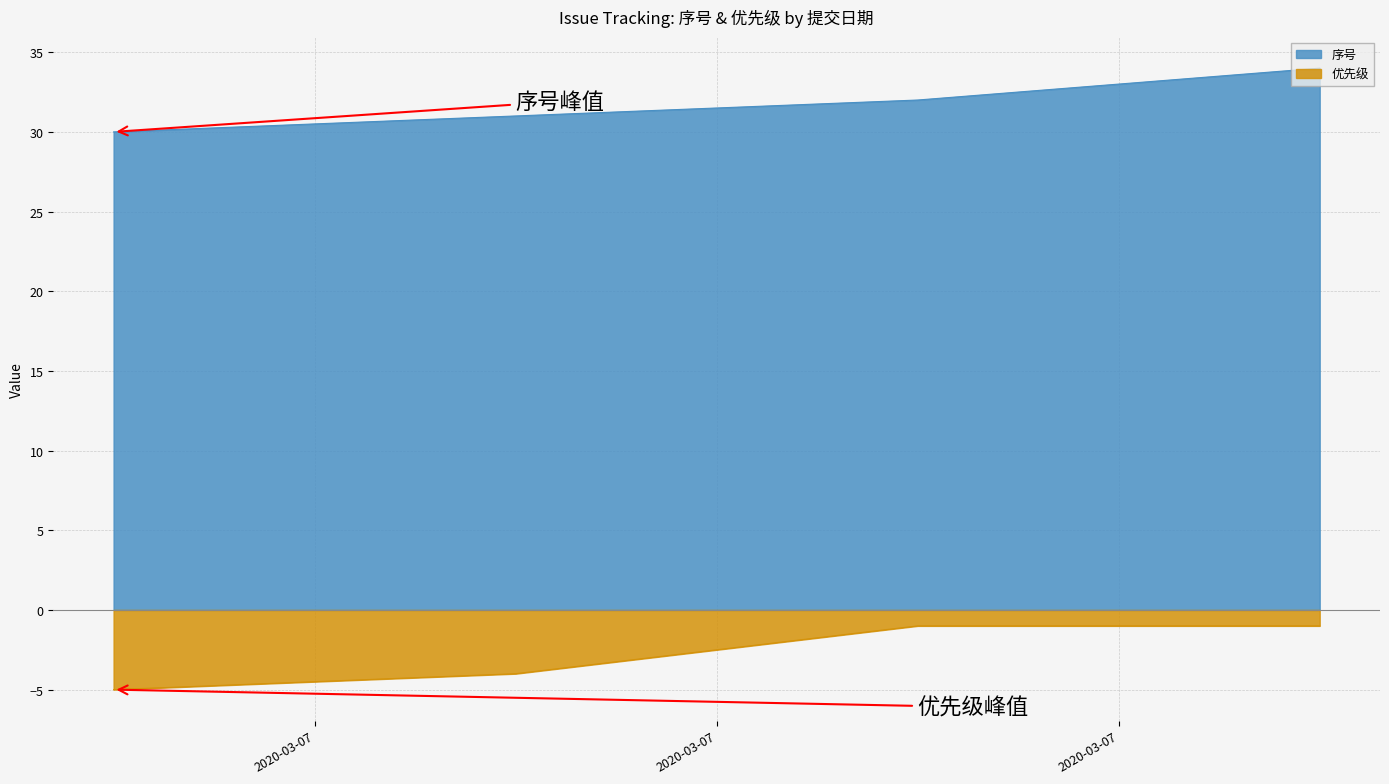

Rank the series by their maximum value, from highest to lowest.

序号, 优先级